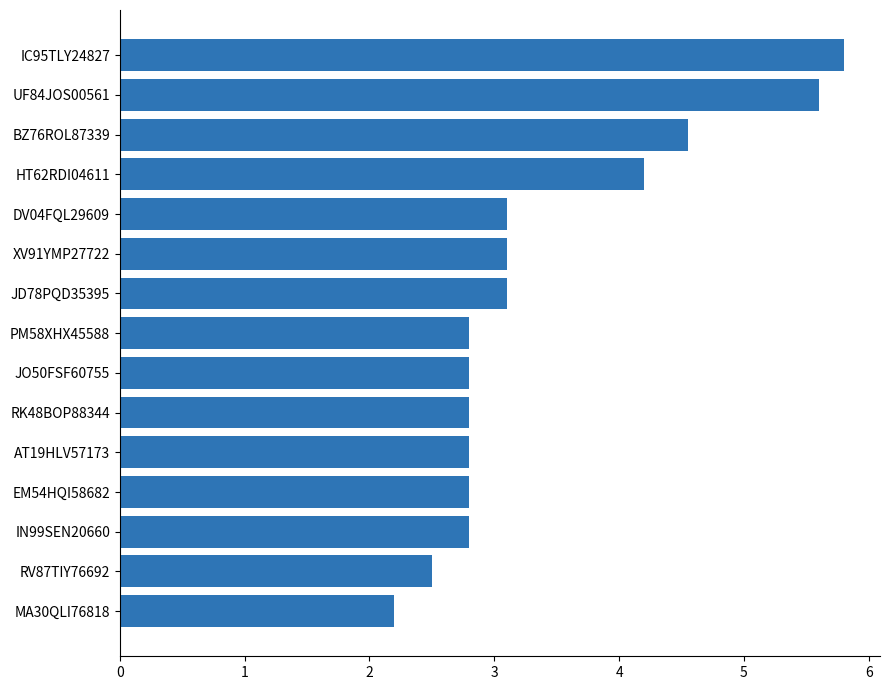

Read the value at UF84JOS00561.

5.6